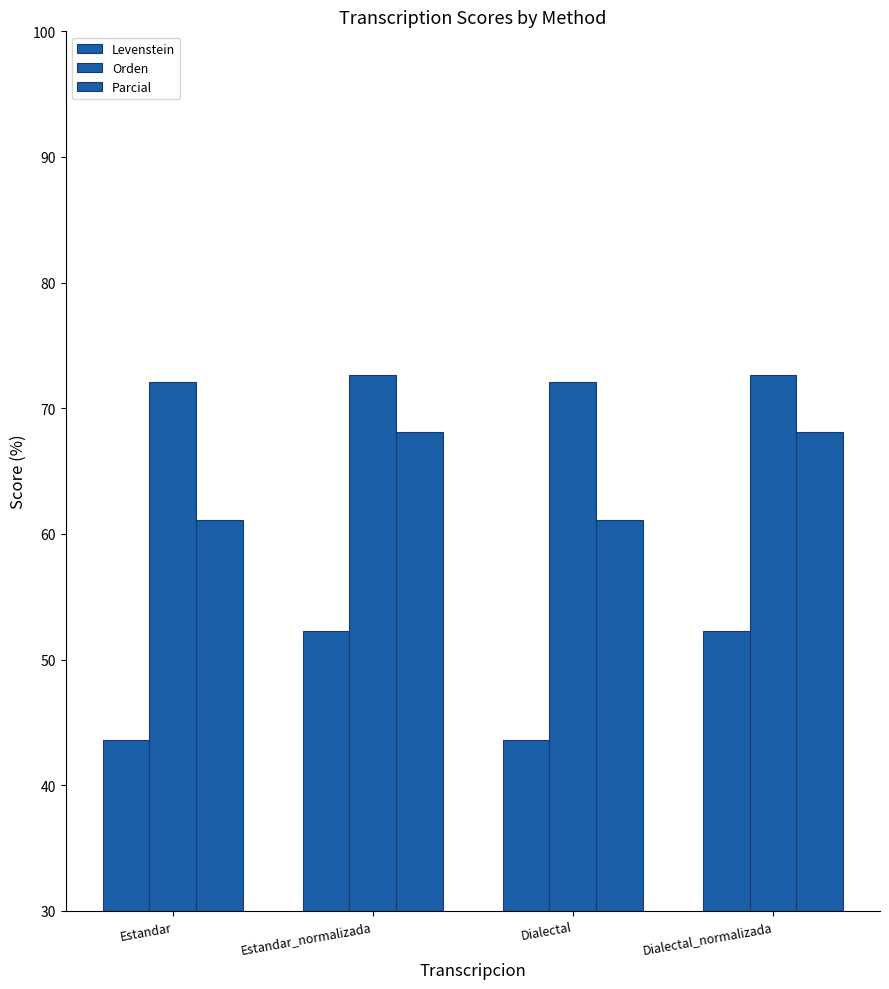

What is the difference between the maximum and minimum values in the Levenstein series?

8.7